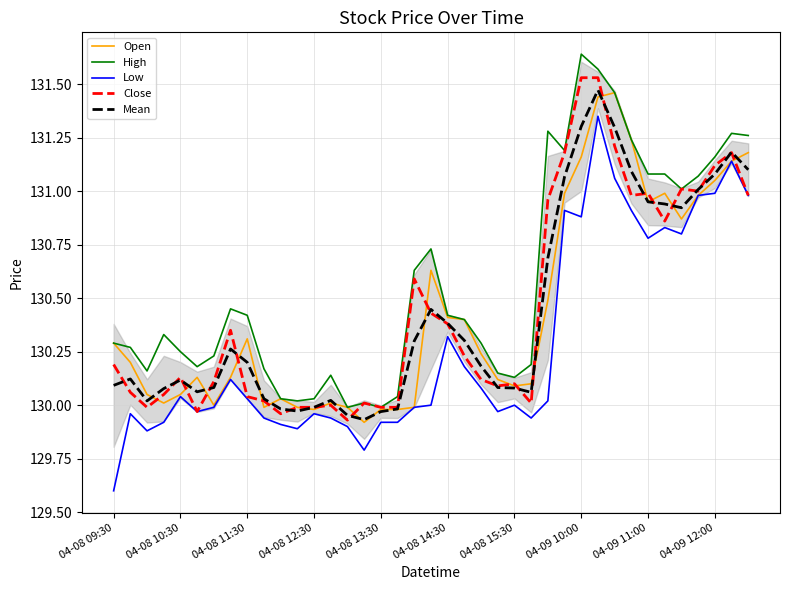

Reading left to right, transcribe all the data shown in this chart.

Open: 130.3	130.2	130.1	130.0	130.1	130.1	130.0	130.1	130.3	130.0	130.0	130.0	130.0	130.0	130.0	129.9	130.0	130.0	130.0	130.6	130.4	130.4	130.2	130.1	130.1	130.1	130.5	131.0	131.2	131.4	131.5	131.2	130.9	131.0	130.9	131.0	131.1	131.1	131.2
High: 130.3	130.3	130.2	130.3	130.2	130.2	130.2	130.4	130.4	130.2	130.0	130.0	130.0	130.1	130.0	130.0	130.0	130.0	130.6	130.7	130.4	130.4	130.3	130.2	130.1	130.2	131.3	131.2	131.6	131.6	131.5	131.2	131.1	131.1	131.0	131.1	131.2	131.3	131.3
Low: 129.6	130.0	129.9	129.9	130.0	130.0	130.0	130.1	130.0	129.9	129.9	129.9	130.0	129.9	129.9	129.8	129.9	129.9	130.0	130.0	130.3	130.2	130.1	130.0	130.0	129.9	130.0	130.9	130.9	131.3	131.1	130.9	130.8	130.8	130.8	131.0	131.0	131.1	131.0
Close: 130.2	130.1	130.0	130.1	130.1	130.0	130.1	130.3	130.0	130.0	130.0	130.0	130.0	130.0	129.9	130.0	130.0	130.0	130.6	130.4	130.4	130.2	130.1	130.1	130.1	130.0	131.0	131.2	131.5	131.5	131.2	131.0	131.0	130.9	131.0	131.0	131.1	131.2	131.0
Mean: 130.1	130.1	130.0	130.1	130.1	130.1	130.1	130.3	130.2	130.0	130.0	130.0	130.0	130.0	130.0	129.9	130.0	130.0	130.3	130.4	130.4	130.3	130.2	130.1	130.1	130.1	130.7	131.1	131.3	131.5	131.3	131.1	130.9	130.9	130.9	131.0	131.1	131.2	131.1